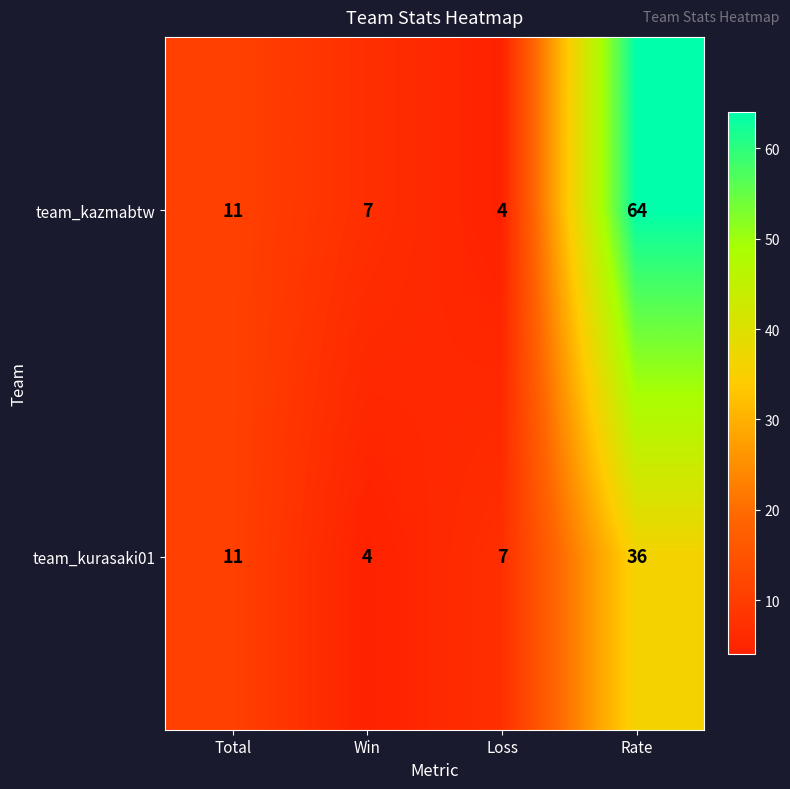

Where is team_kurasaki01 nearest to the value 20?

Total